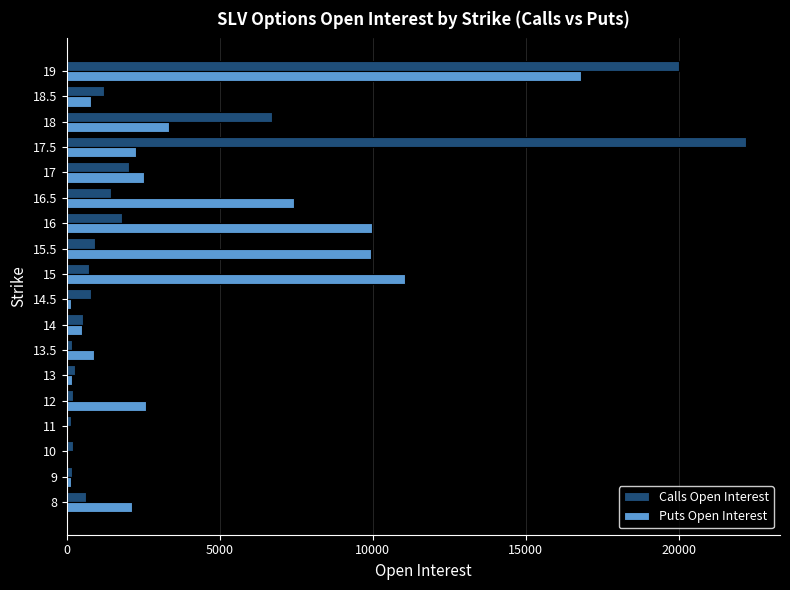

Which series changed the most between 13.5 and 19?

Calls Open Interest